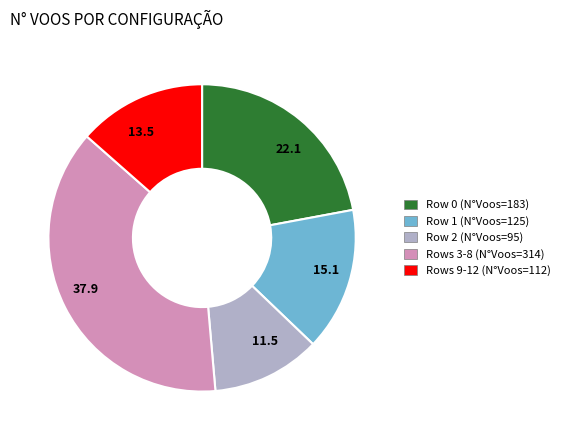

Is the sum of 13.5 and 11.5 greater than half?

No